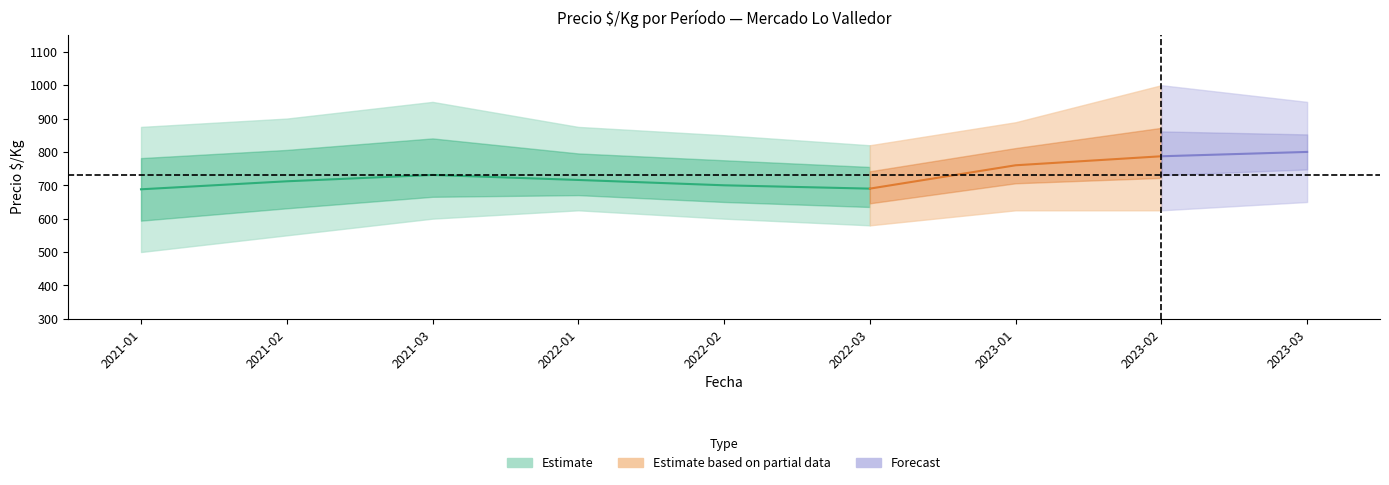

Where is Precio minimo nearest to the value 575?

2022-03